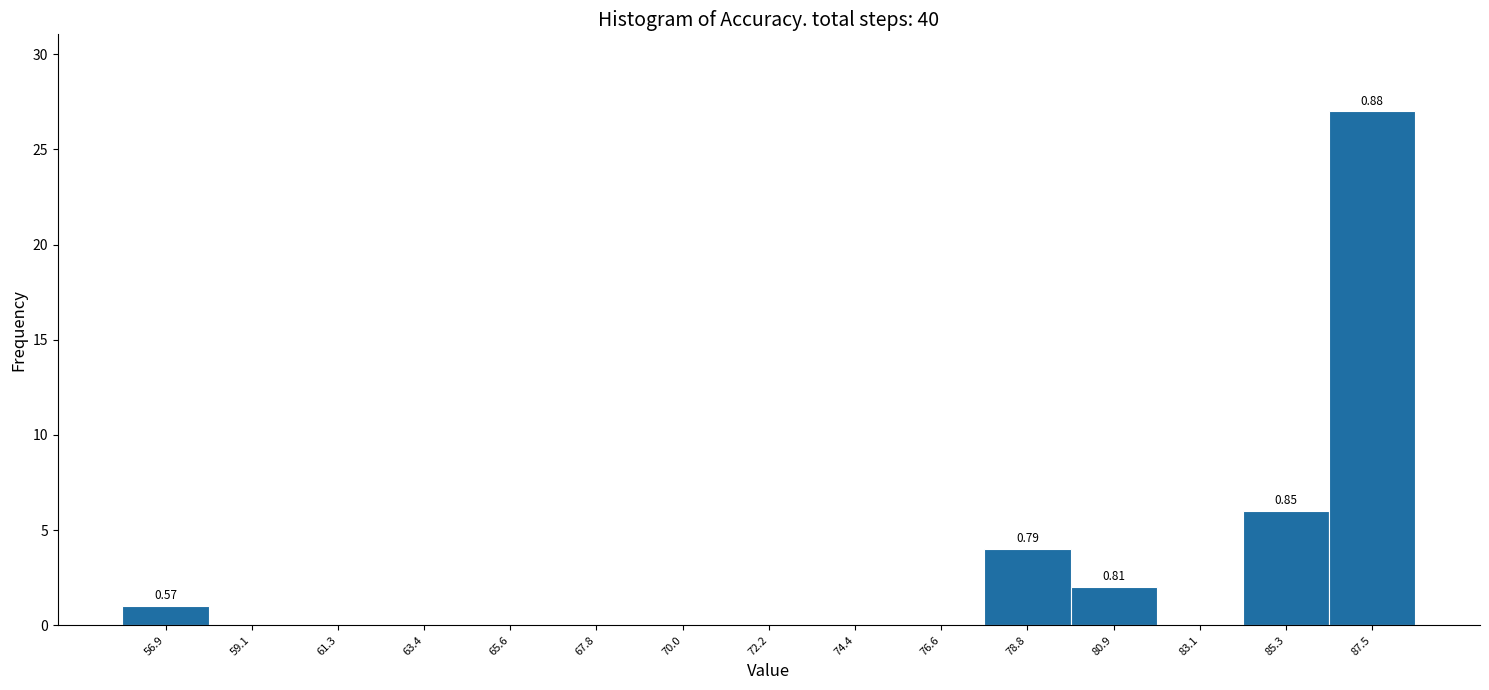

Which range on the x-axis has the tallest bar?

86.5 to 88.5